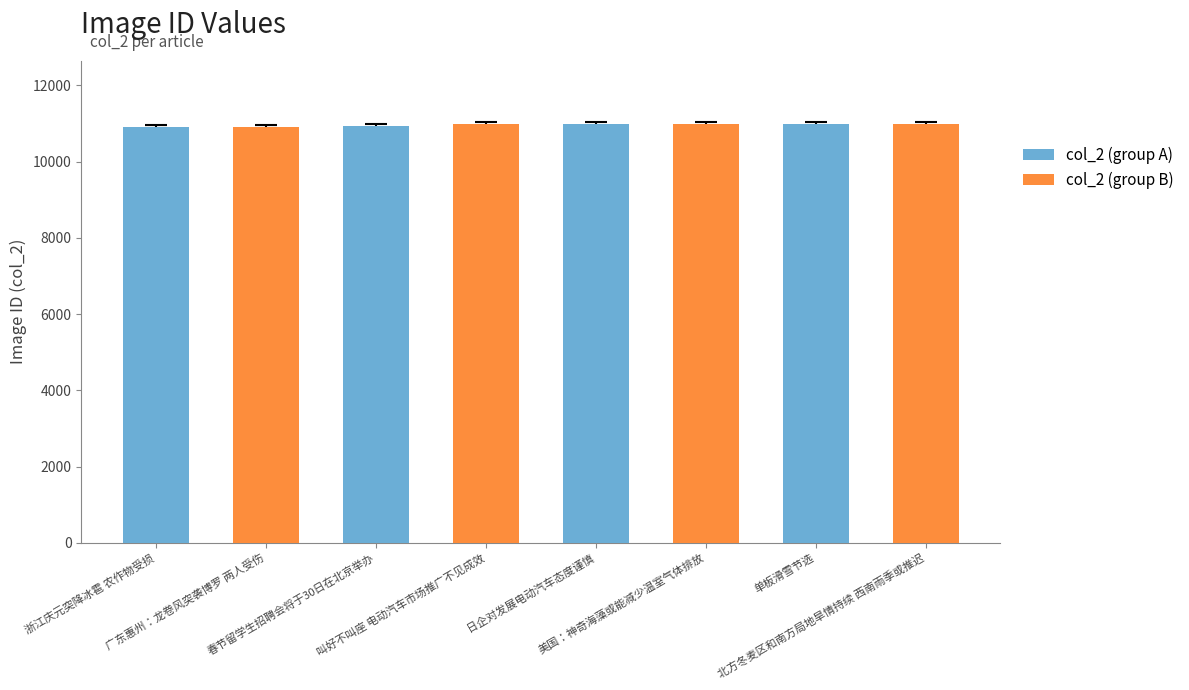

What is the lowest value of the col_2 (group A) series?

10919